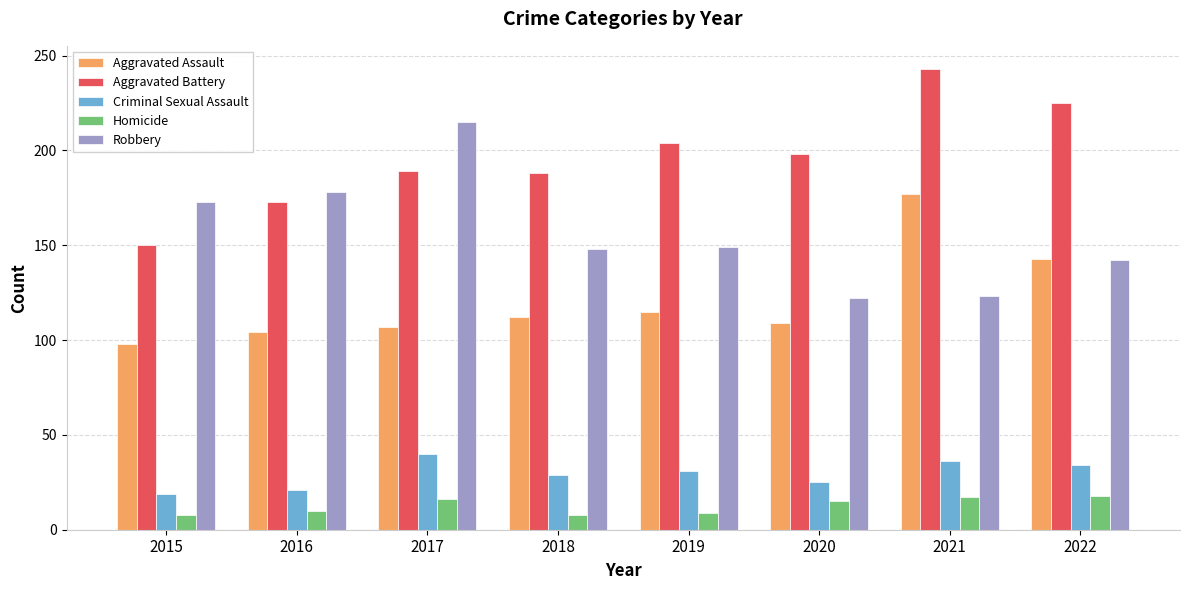

True or false: Aggravated Assault has a value of 177 at 2021.

True